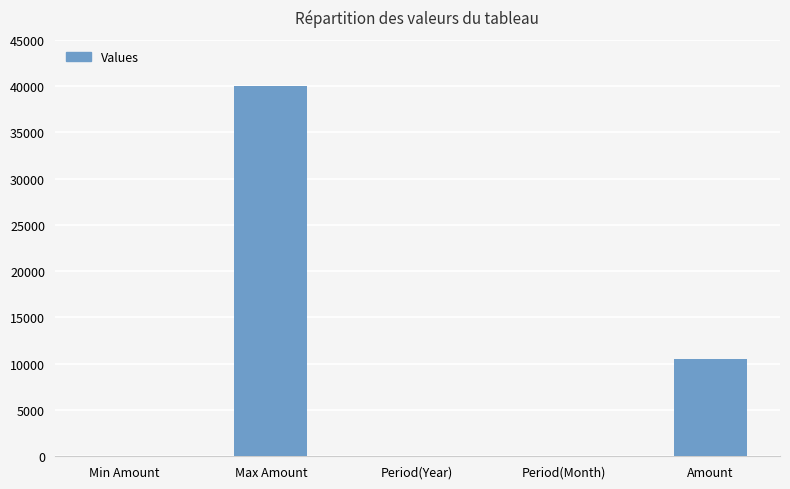

What is the approximate value at Amount, to the nearest 50?

10500